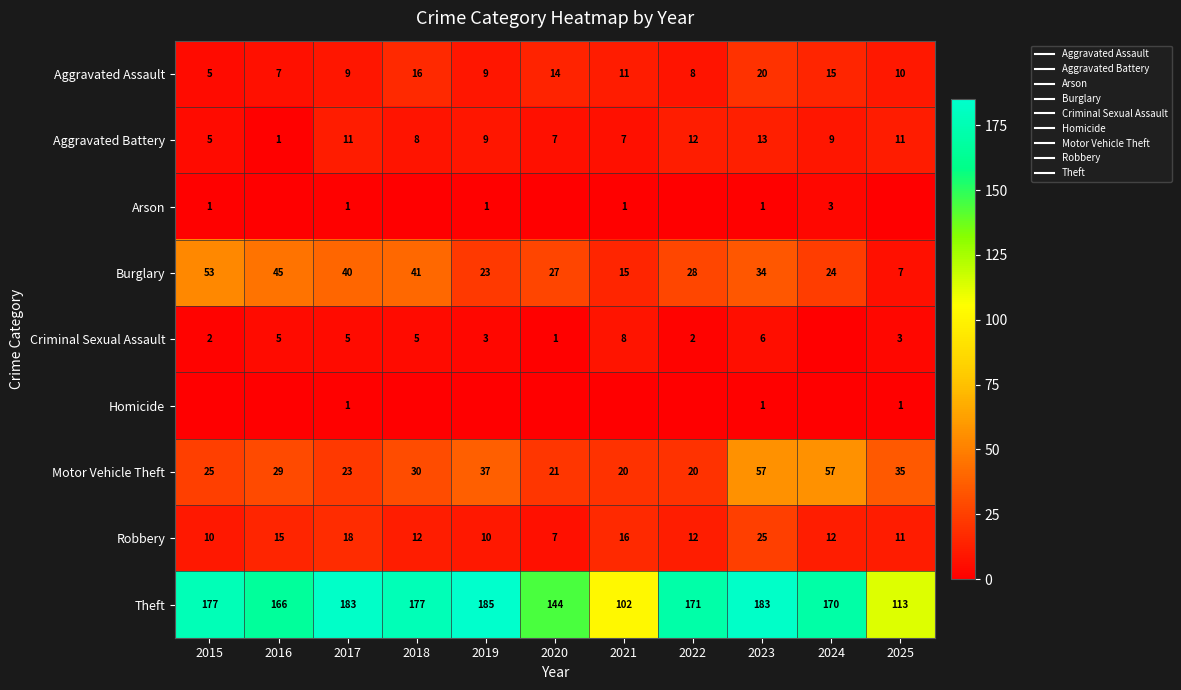

Which series has the widest spread of values?

Theft